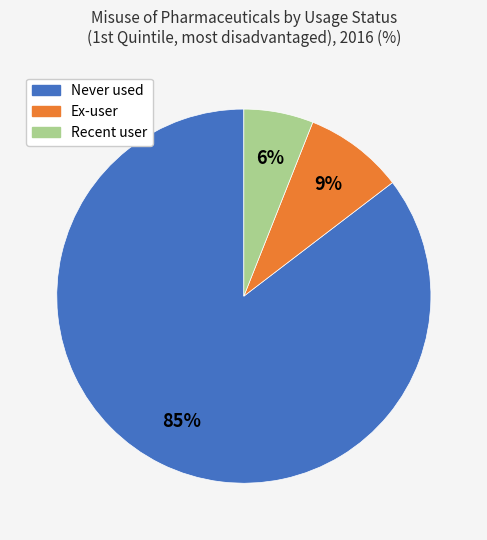

To the nearest percent, what is the combined percentage of Ex-user and Recent user?

15%